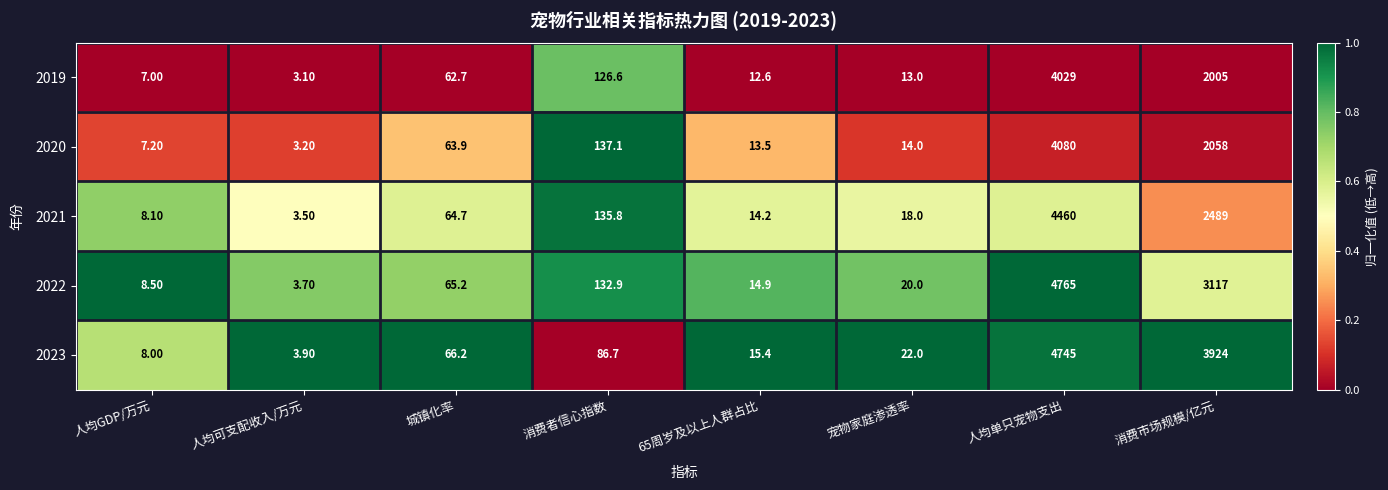

Which label corresponds to the smallest value in the chart?

人均可支配收入/万元